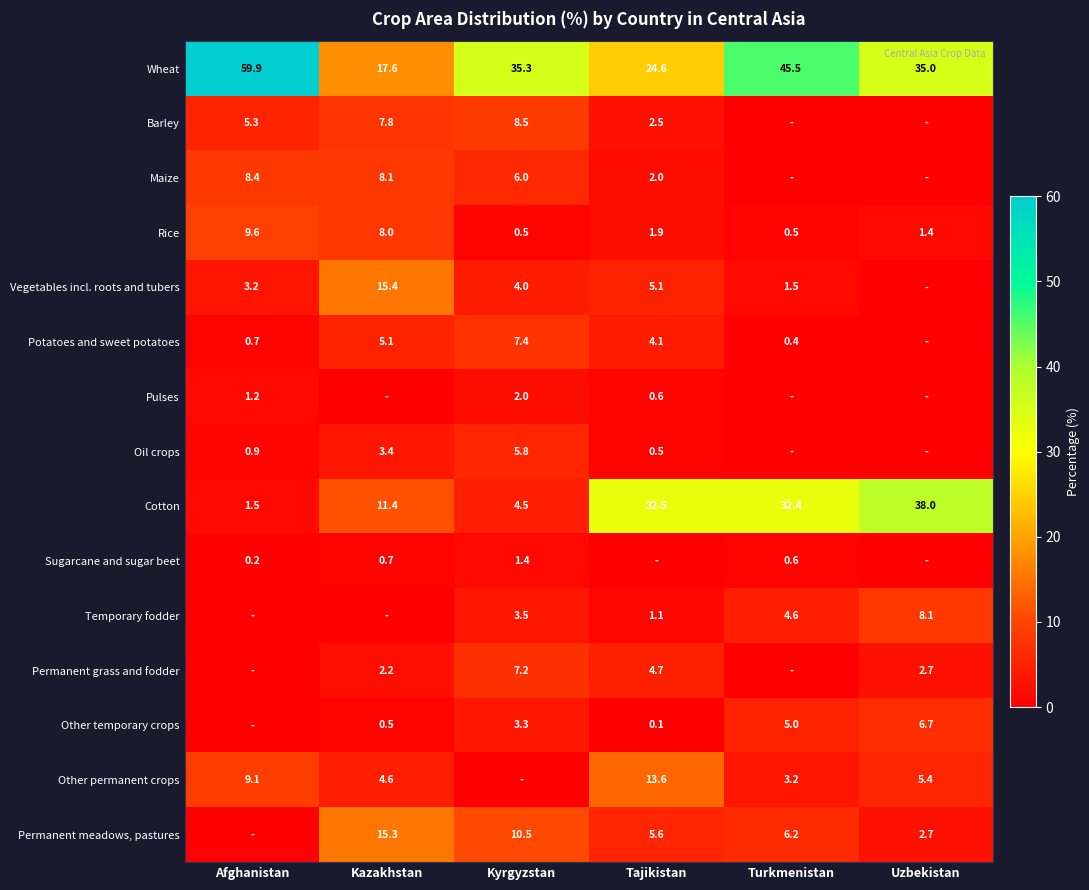

What is the difference between the maximum and minimum values in the Cotton series?

36.5